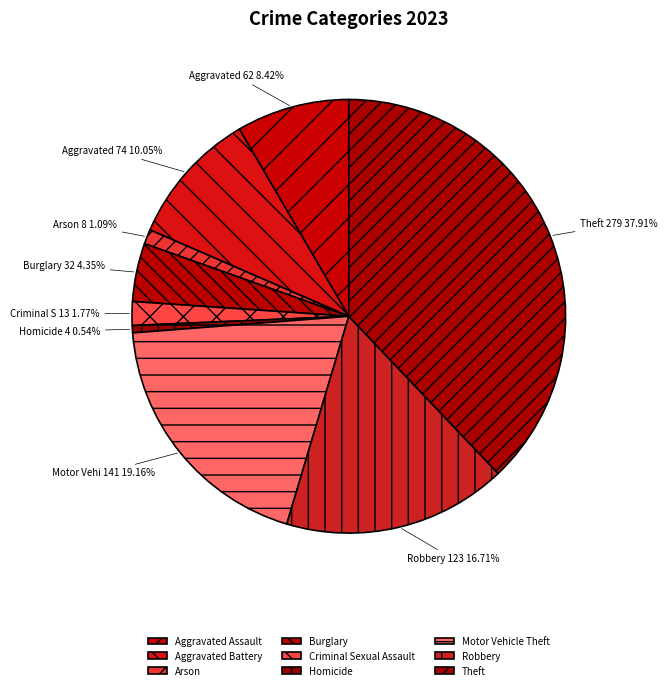

To the nearest percent, what is the difference between the largest and smallest slice percentages?

37%